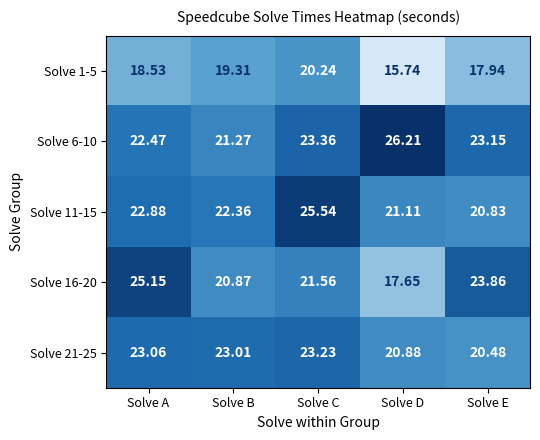

Rank the series at Solve D from lowest to highest value.

Solve 1-5, Solve 16-20, Solve 21-25, Solve 11-15, Solve 6-10